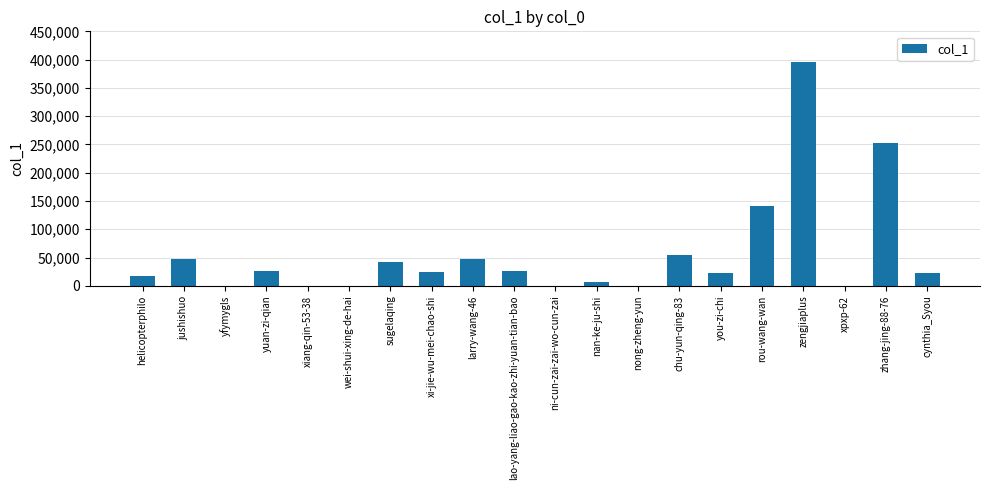

What is the sum of all values?

1129119